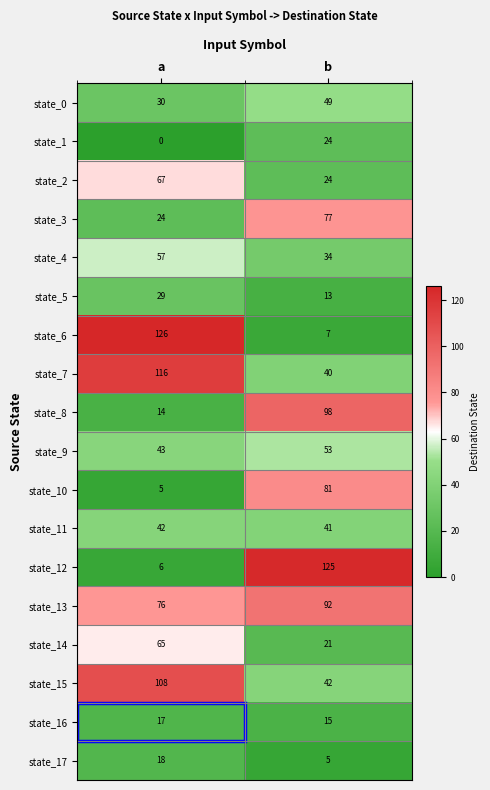

What is the total value across all series at a?

843